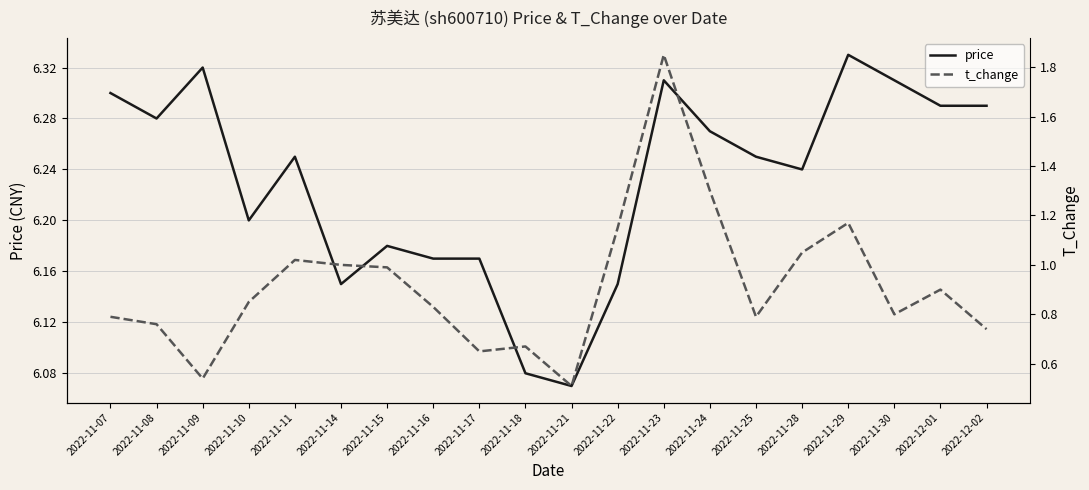

Reading left to right, list all the values displayed in this chart.

price: 6.3	6.3	6.3	6.2	6.2	6.2	6.2	6.2	6.2	6.1	6.1	6.2	6.3	6.3	6.2	6.2	6.3	6.3	6.3	6.3
t_change: 0.8	0.8	0.5	0.8	1.0	1.0	1.0	0.8	0.7	0.7	0.5	1.1	1.9	1.3	0.8	1.1	1.2	0.8	0.9	0.7